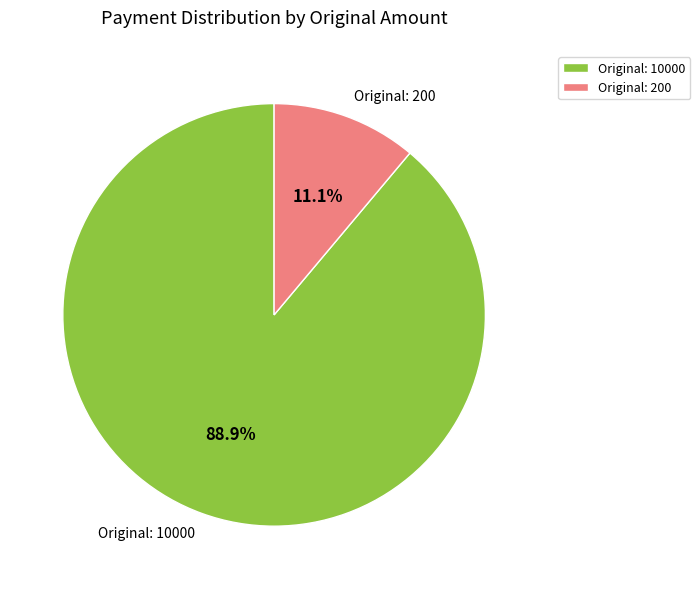

Rank the categories by value from highest to lowest.

Original: 10000, Original: 200